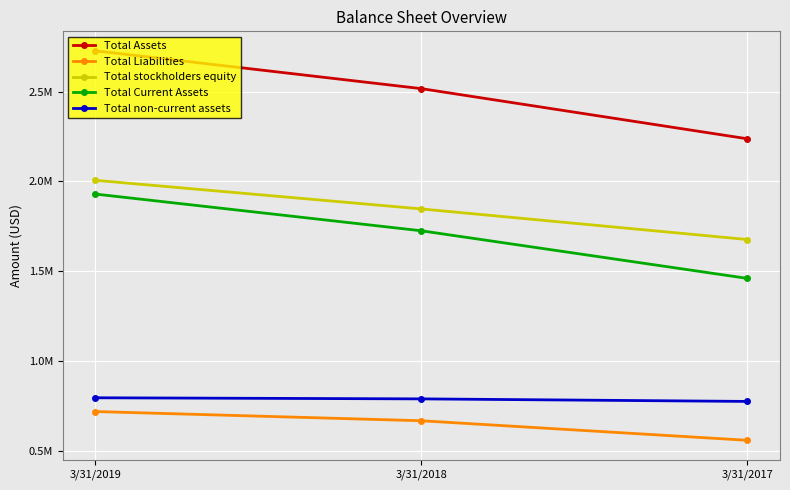

At which label does Total stockholders equity reach its minimum?

3/31/2017